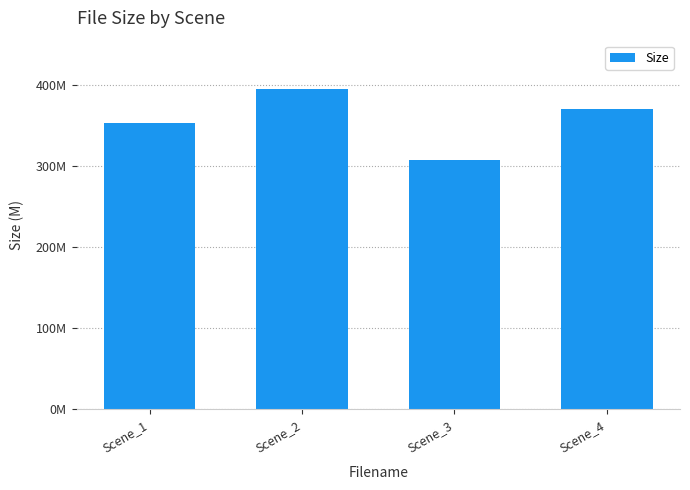

Does the chart contain any negative values?

No